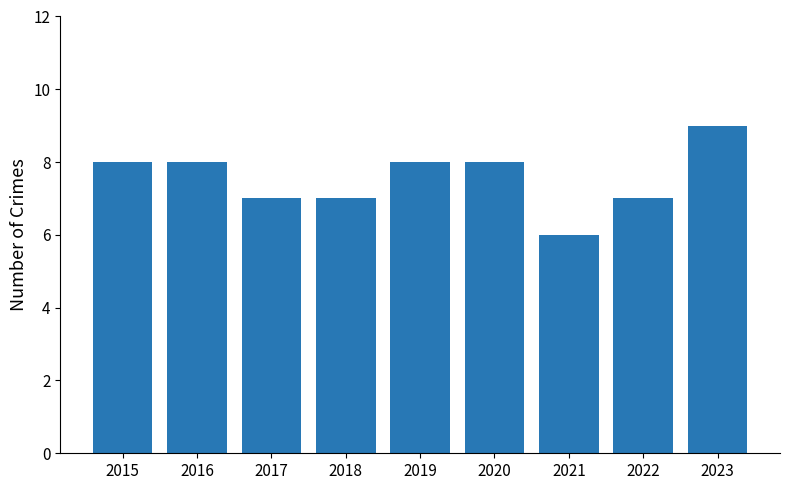

Reading left to right, extract all data points from this chart.

8	8	7	7	8	8	6	7	9